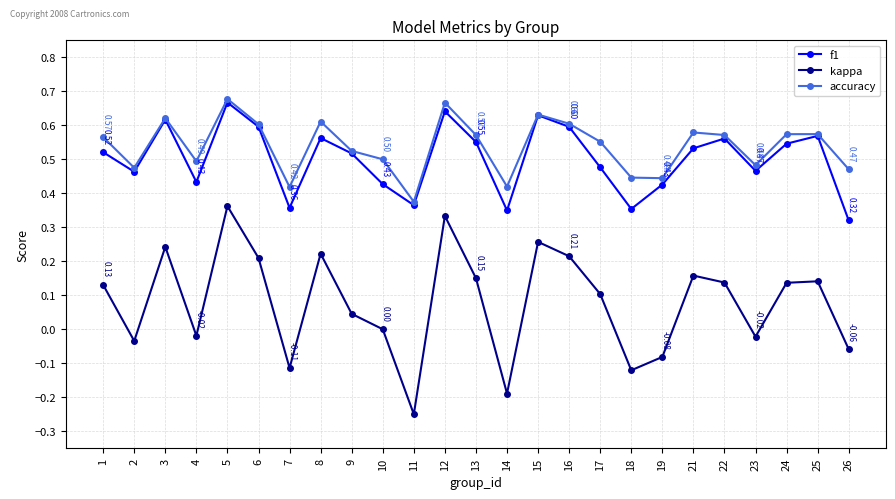

At which label does kappa first exceed 0?

1